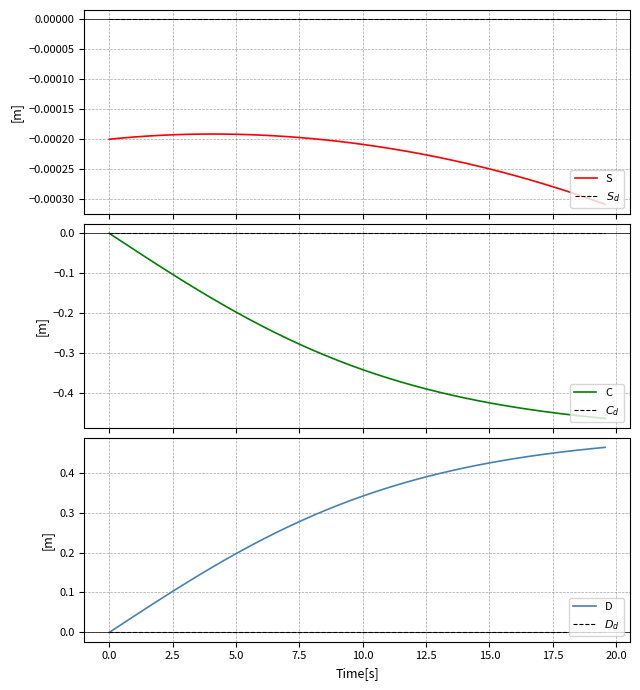

How many data points does each series have?

40